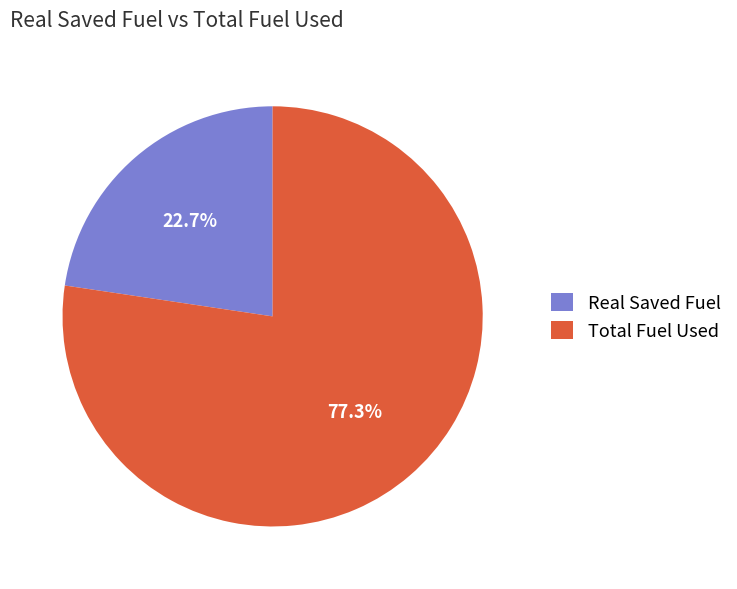

Which category has the biggest portion of the pie?

Total Fuel Used